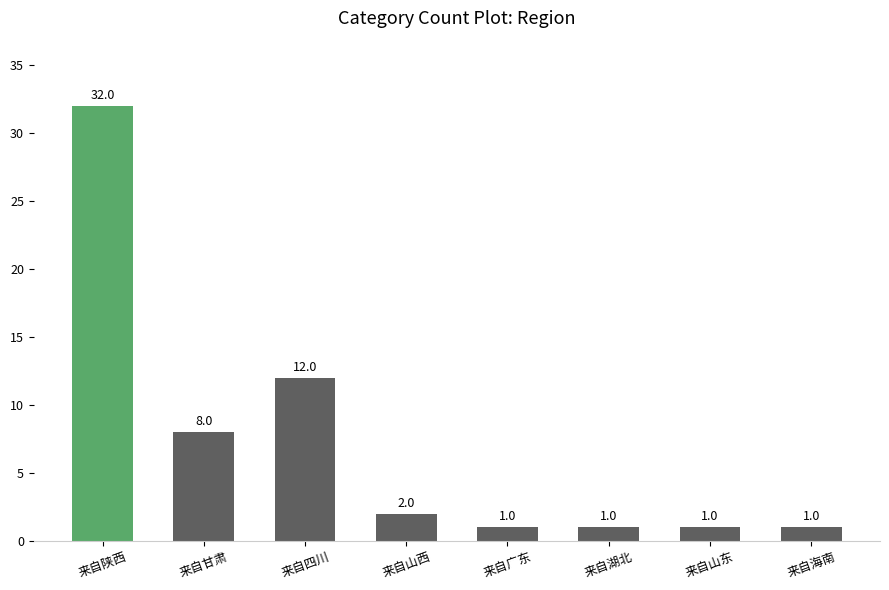

Is it true that the value at 来自山西 is 2?

True